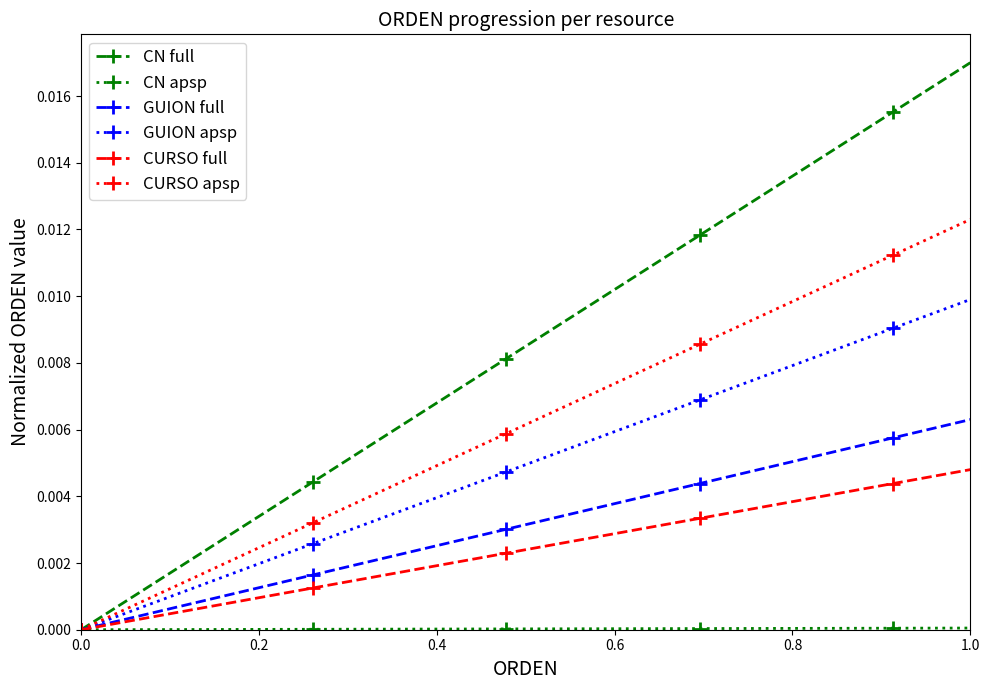

Does the chart have visible grid lines?

No